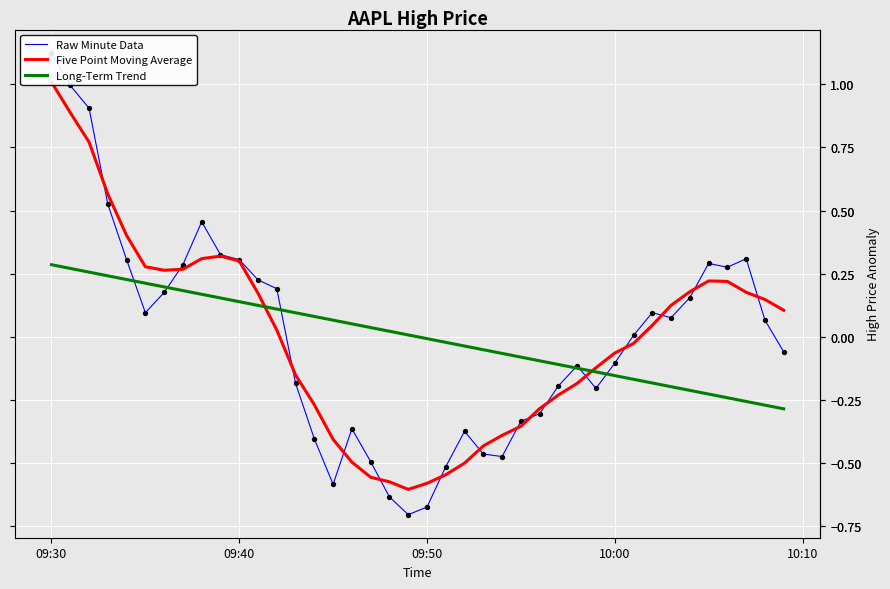

Which series has the widest spread of Y values?

Raw Minute Data